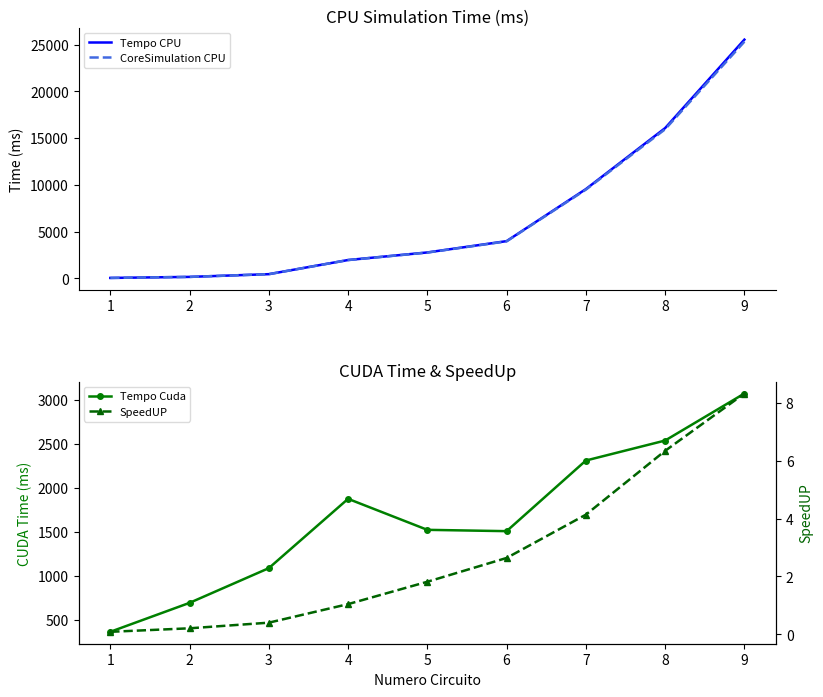

Between 3 and 5, which series saw the biggest shift?

Tempo CPU